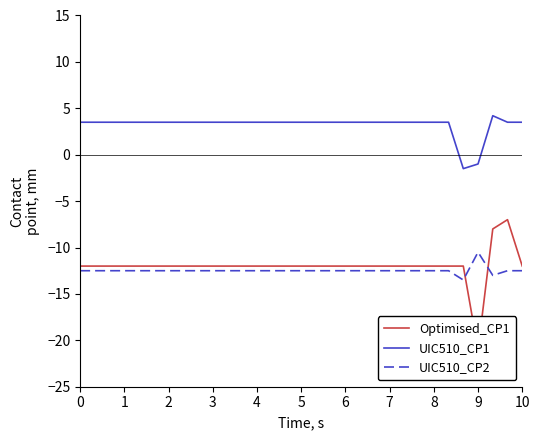

Reading right to left, extract all data points from this chart.

Optimised_CP1: -12.0	-7.0	-8.0	-21.0	-12.0	-12.0	-12.0	-12.0	-12.0	-12.0	-12.0	-12.0	-12.0	-12.0	-12.0	-12.0	-12.0	-12.0	-12.0	-12.0	-12.0	-12.0	-12.0	-12.0	-12.0	-12.0	-12.0	-12.0	-12.0	-12.0	-12.0
UIC510_CP1: 3.5	3.5	4.2	-1.0	-1.5	3.5	3.5	3.5	3.5	3.5	3.5	3.5	3.5	3.5	3.5	3.5	3.5	3.5	3.5	3.5	3.5	3.5	3.5	3.5	3.5	3.5	3.5	3.5	3.5	3.5	3.5
UIC510_CP2: -12.5	-12.5	-13.0	-10.5	-13.5	-12.5	-12.5	-12.5	-12.5	-12.5	-12.5	-12.5	-12.5	-12.5	-12.5	-12.5	-12.5	-12.5	-12.5	-12.5	-12.5	-12.5	-12.5	-12.5	-12.5	-12.5	-12.5	-12.5	-12.5	-12.5	-12.5